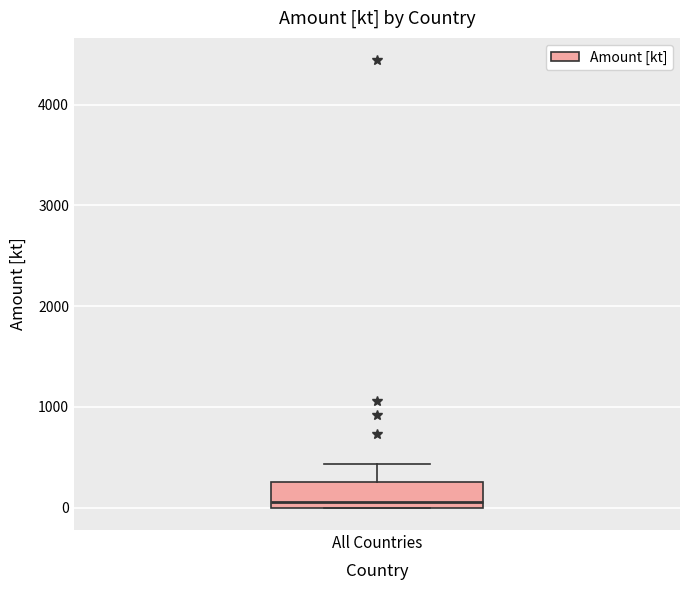

Read this box plot against the y-axis: the position of the median line, the range covered by the box, and the ends of both whiskers. The values are not printed on the chart, so give them approximately, as read against the axis.

median 100, box 0 to 300, whiskers 0 to 400